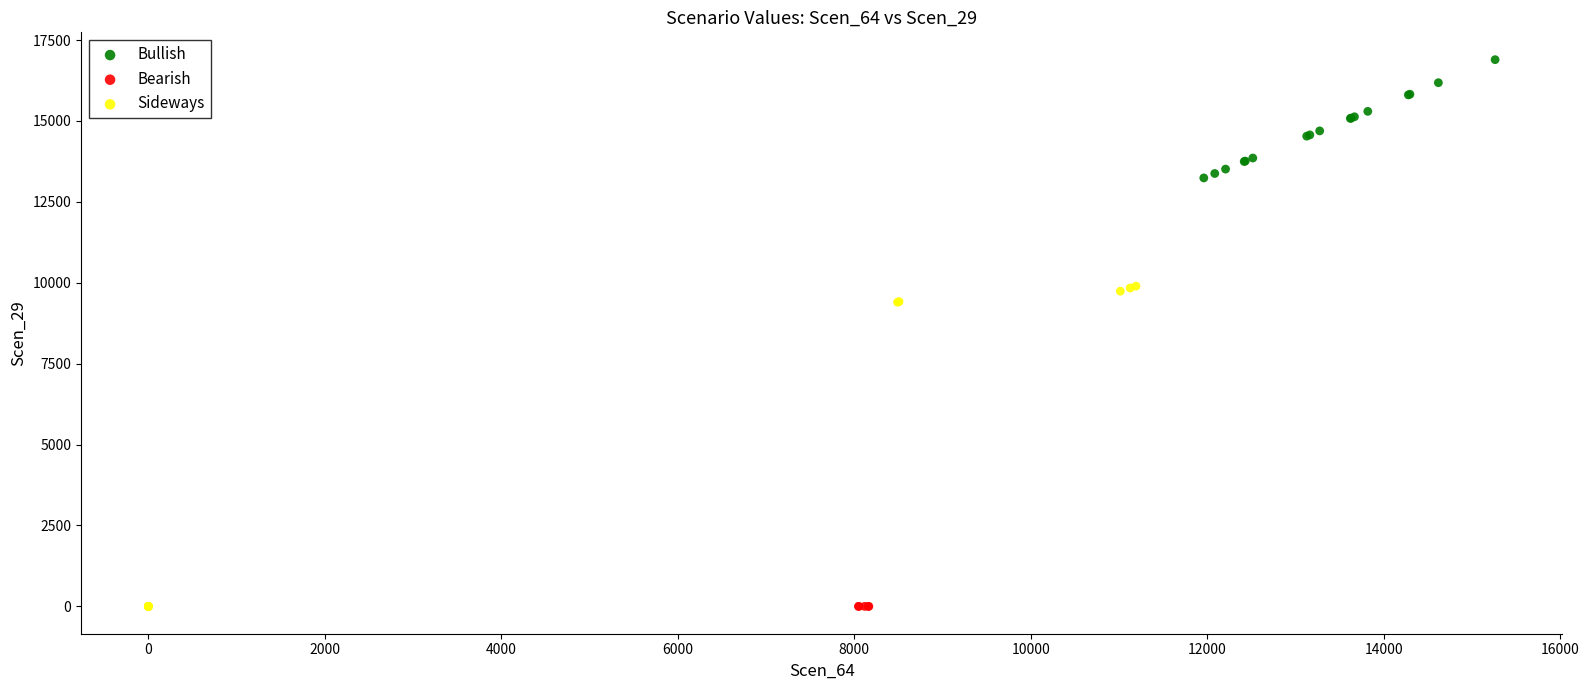

What are all the series names shown in the legend?

Bullish, Bearish, Sideways